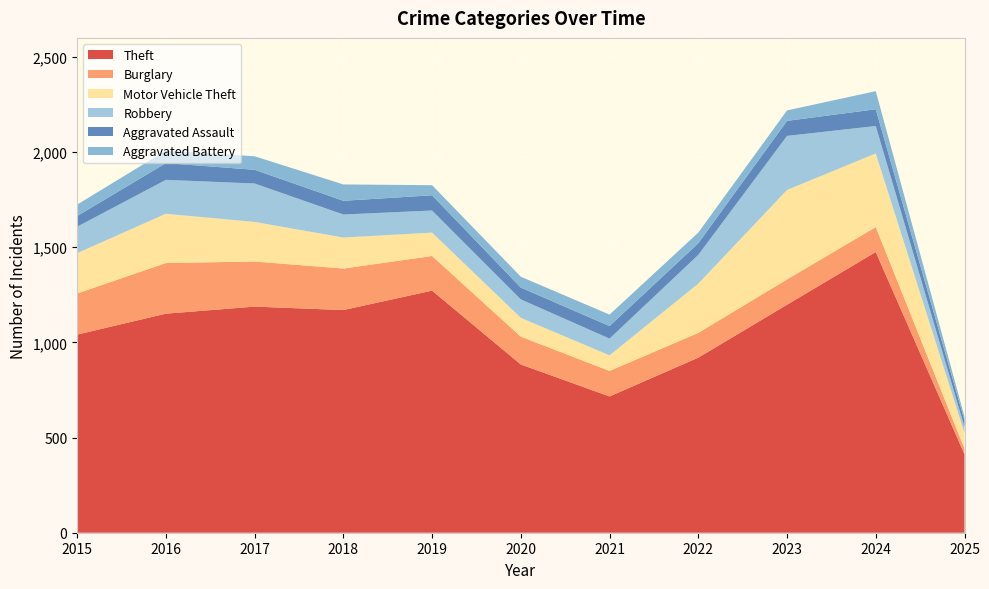

Reading left to right, list all the values displayed in this chart.

Theft: 1041	1151	1188	1170	1272	884	716	920	1198	1475	412
Burglary: 216	266	237	218	182	146	134	130	133	131	29
Motor Vehicle Theft: 212	259	208	163	123	99	82	259	470	387	84
Robbery: 139	178	202	121	116	97	88	151	284	144	31
Aggravated Assault: 56	88	72	72	80	62	66	61	79	88	34
Aggravated Battery: 60	66	71	86	53	57	60	56	55	95	20